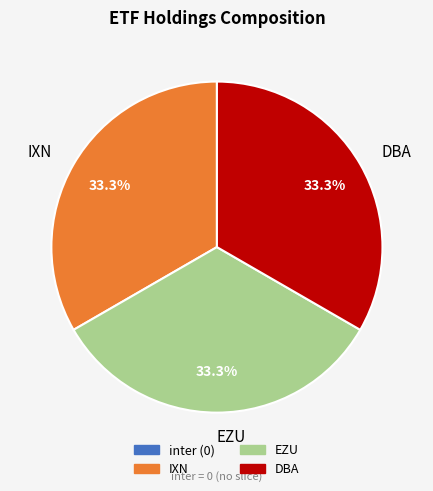

Count the number of slices in the pie.

3